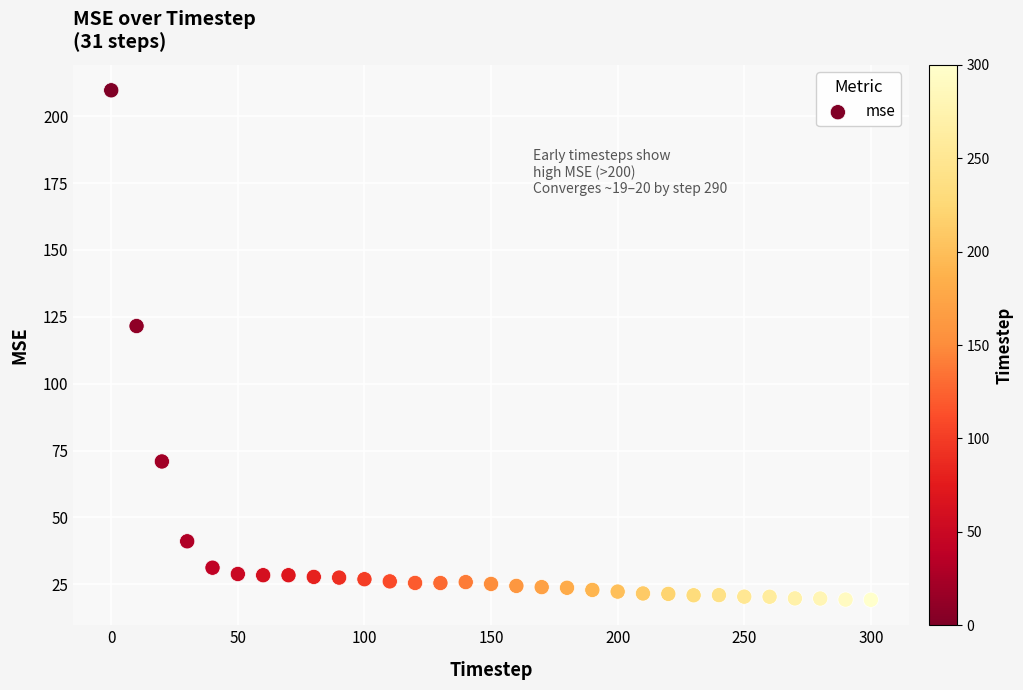

What Y value in the scatter plot is closest to 114?

121.5